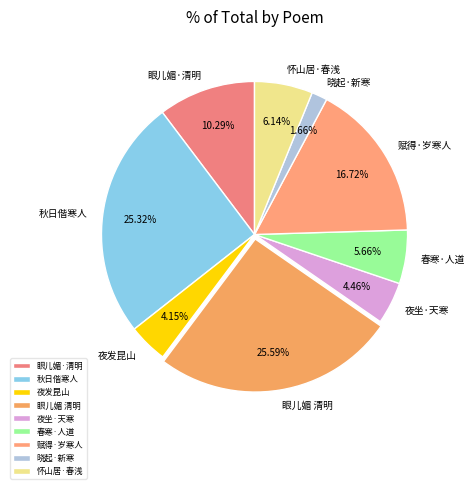

Which slice is the smallest?

晓起·新寒